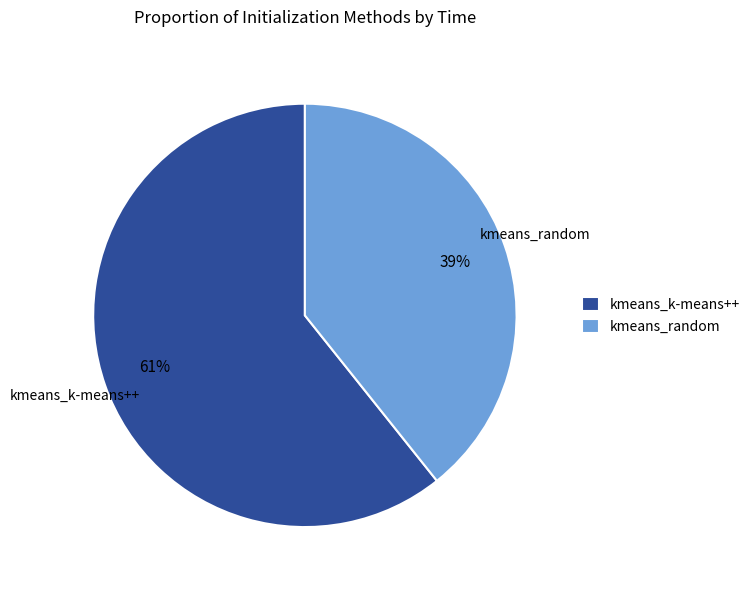

Combined, do kmeans_k-means++ and kmeans_random account for over 50%?

Yes